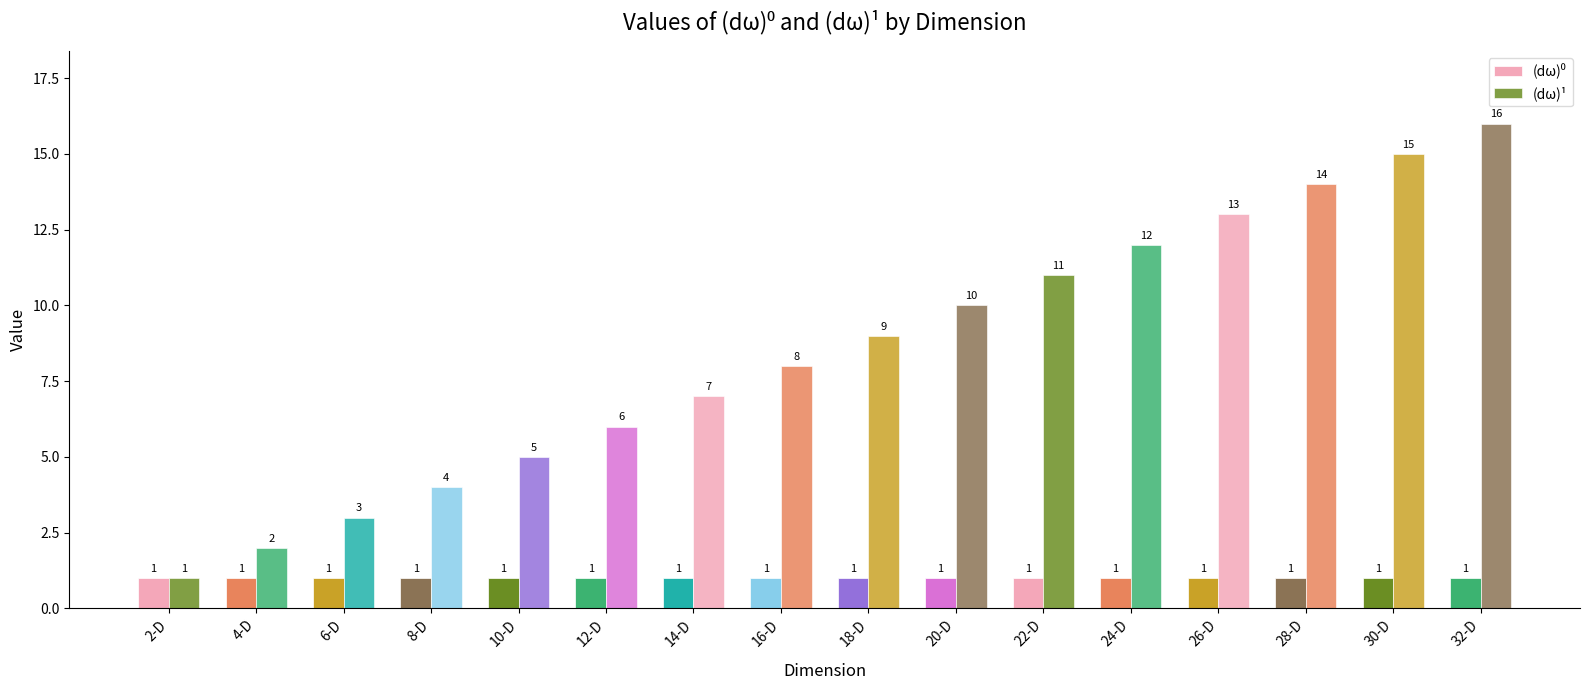

Is it true that (dω)⁰ equals 2 at 6-D?

False